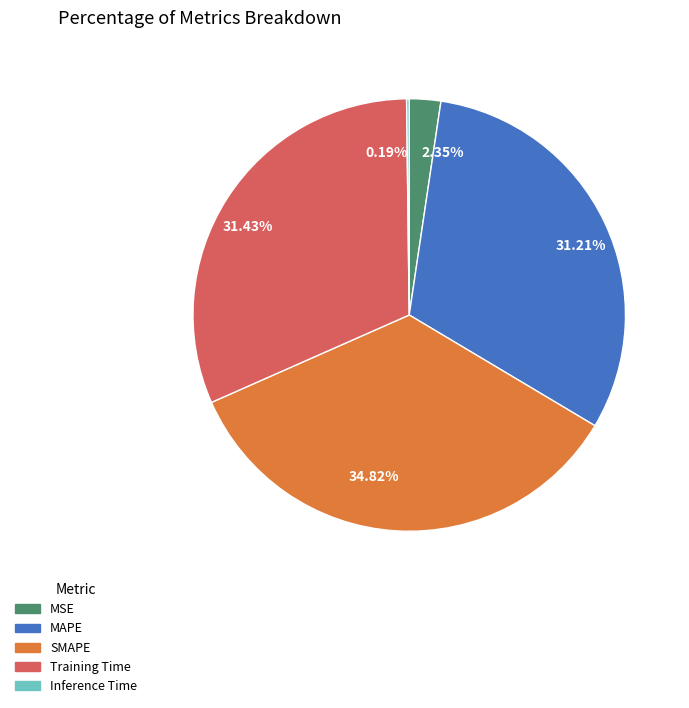

Does MAPE represent more than half of the total?

No